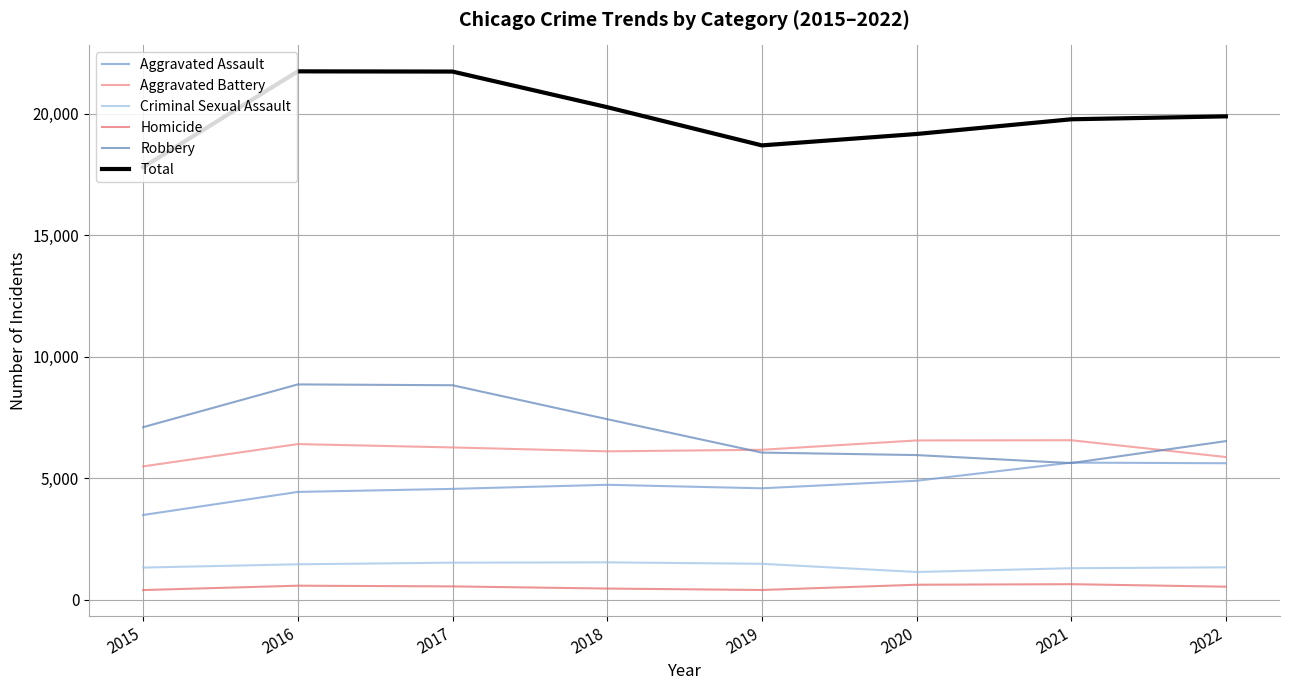

At how many categories does at least one series exceed 21337?

2